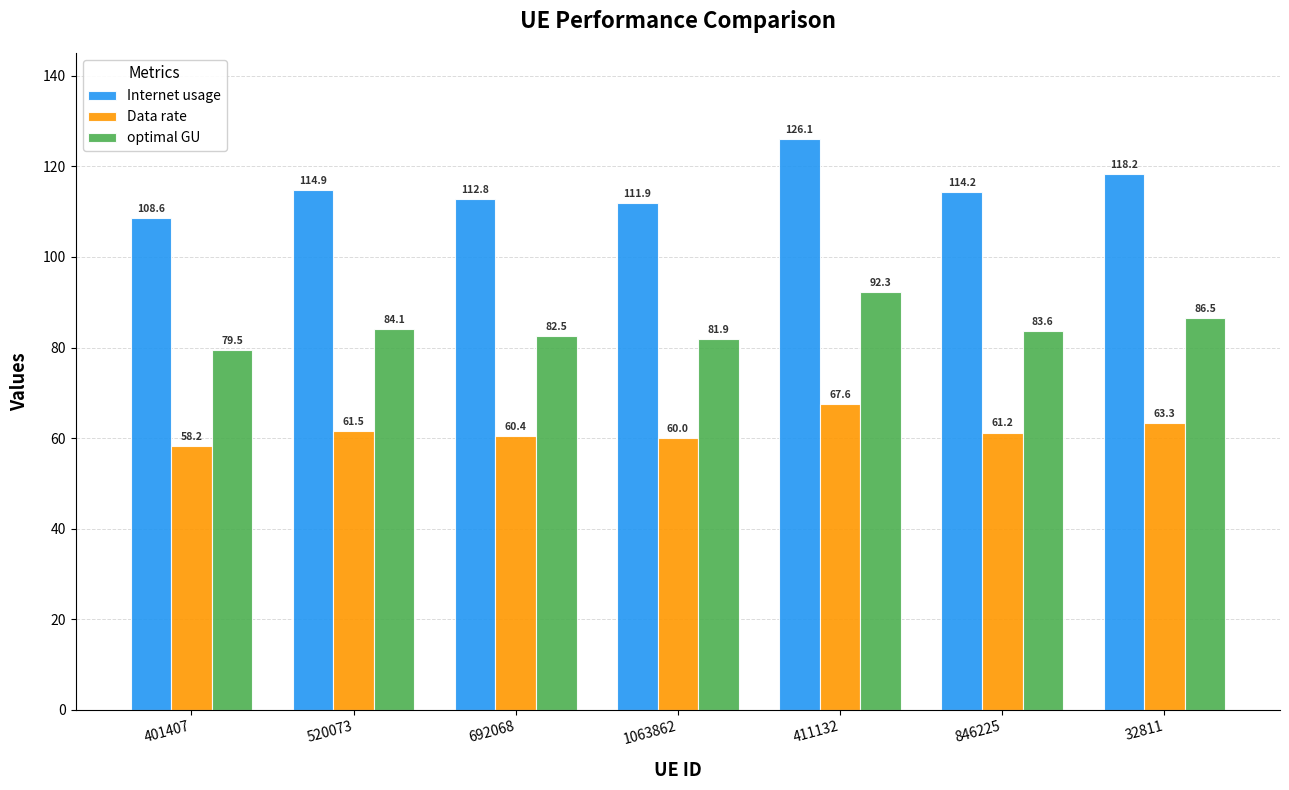

How many groups of bars are there?

7